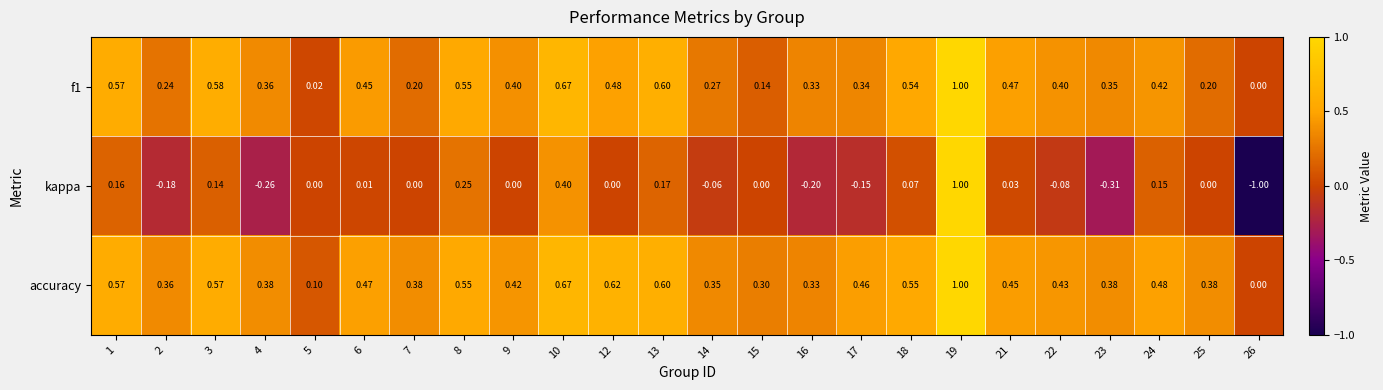

What is the total value across all series at 7?

0.6